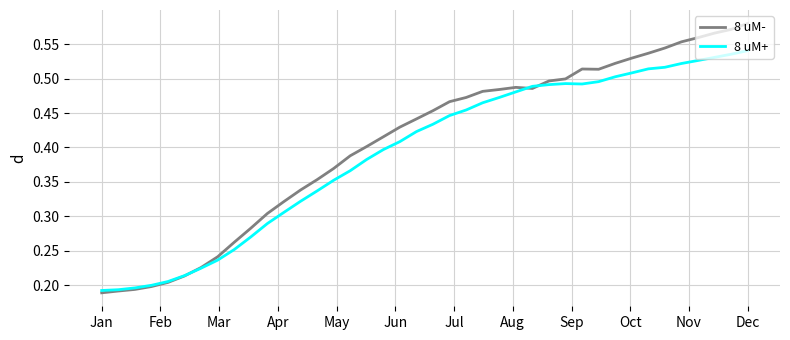

List the series in order of their peak value, highest first.

8 uM-, 8 uM+